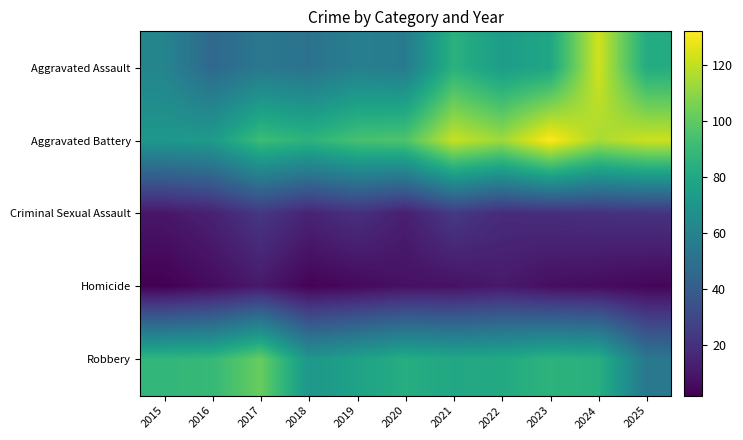

At 2018, list the series in order from smallest to largest.

Homicide, Criminal Sexual Assault, Aggravated Assault, Robbery, Aggravated Battery